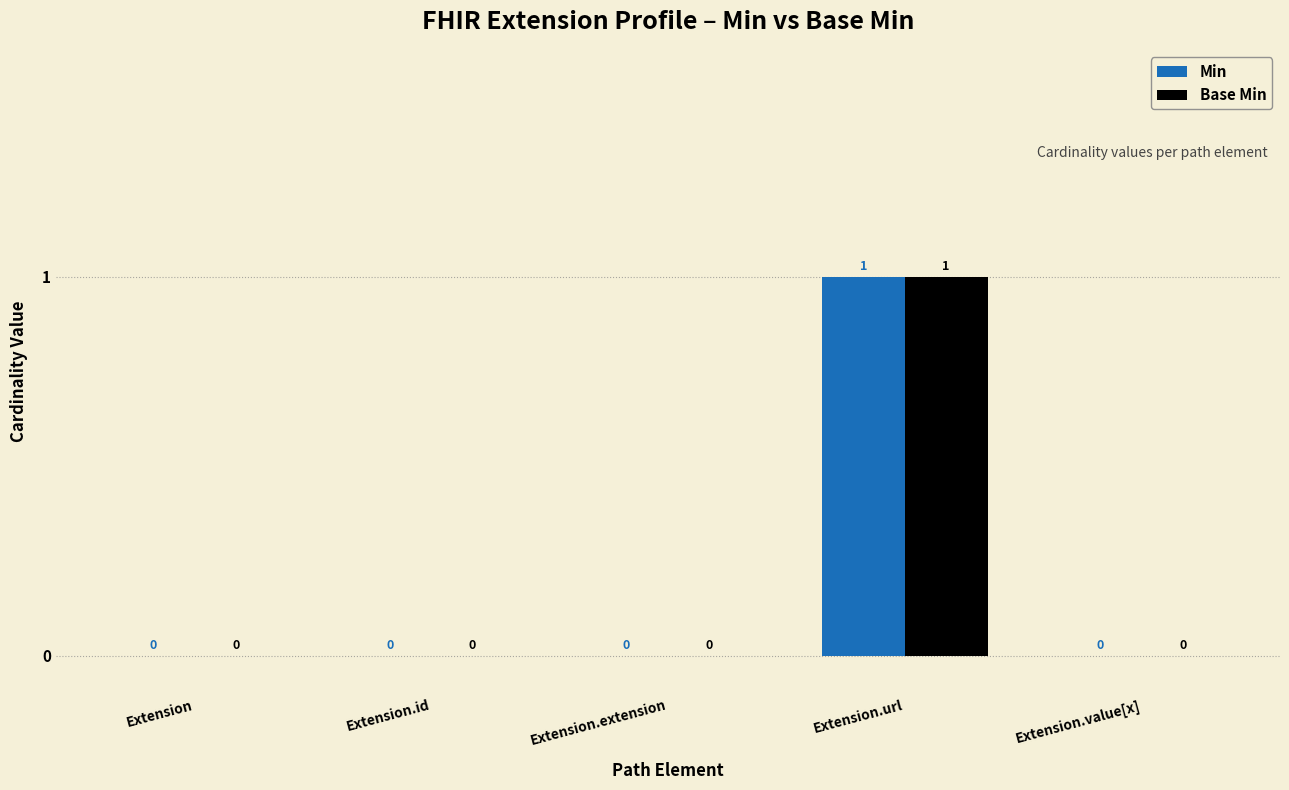

The value of Min at Extension.value[x] is 0. True or false?

True